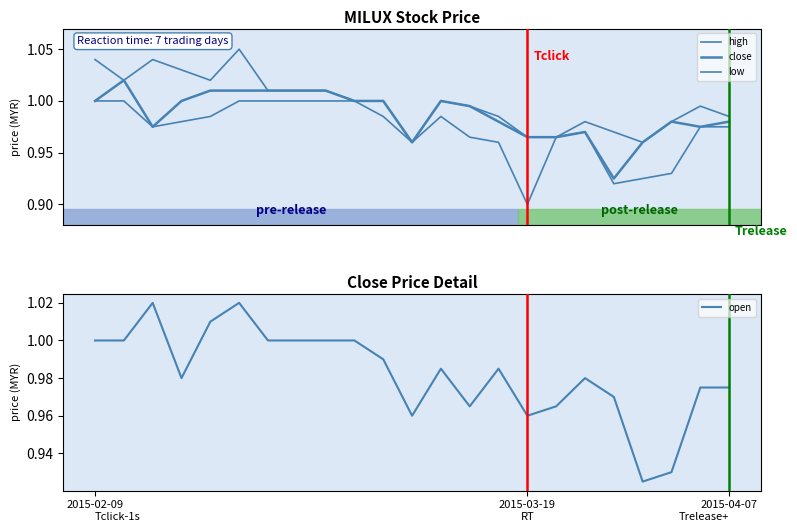

What is the minimum value for high?

1.0